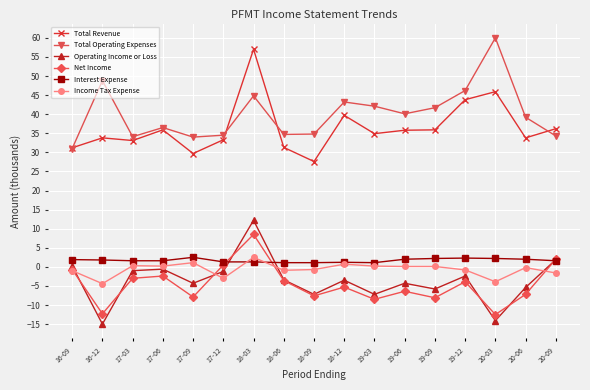

What is the minimum value for Income Tax Expense?

-4.4